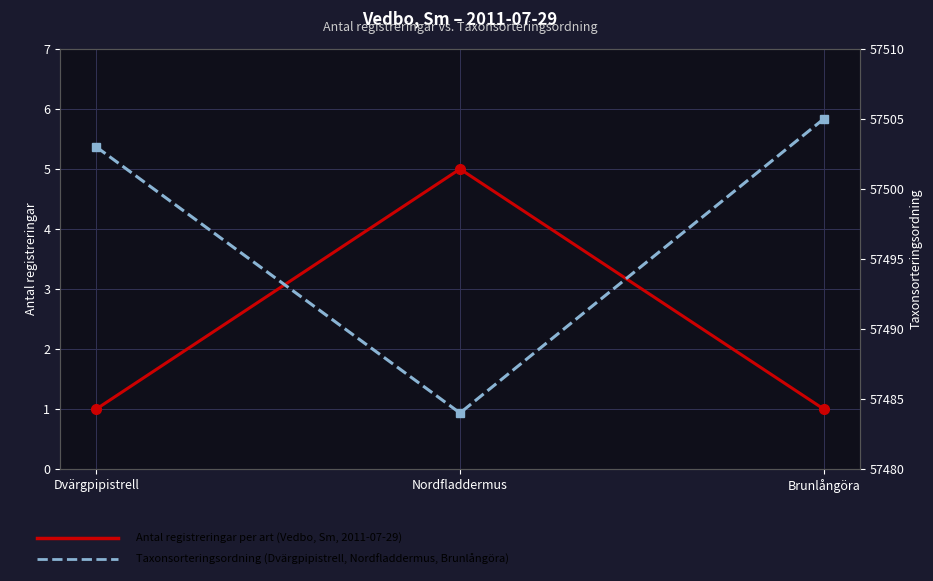

Reading left to right, list all the values displayed in this chart.

Antal registreringar: 1	5	1
Taxonsorteringsordning: 57503	57484	57505